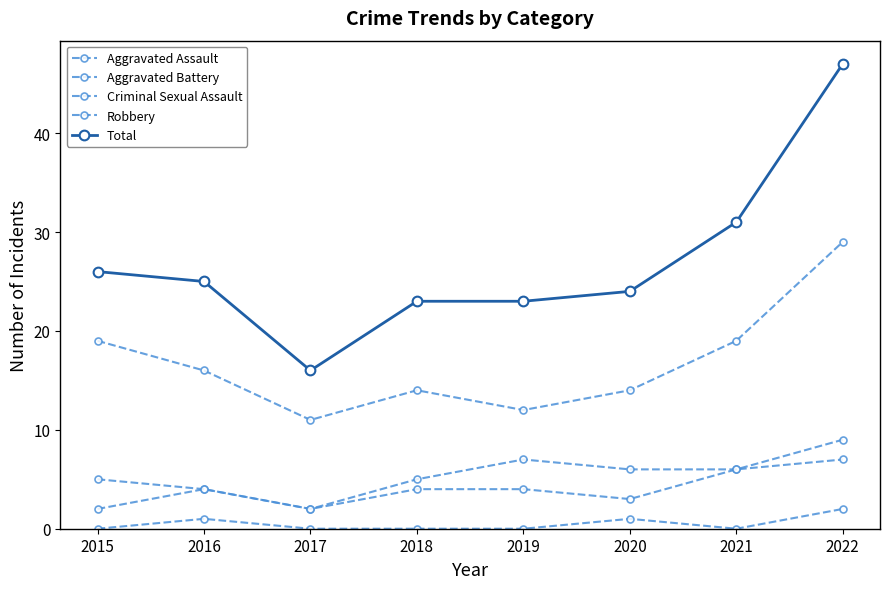

Reading left to right, what are all the values shown in this chart?

Aggravated Assault: 2	4	2	4	4	3	6	7
Aggravated Battery: 5	4	2	5	7	6	6	9
Criminal Sexual Assault: 0	1	0	0	0	1	0	2
Robbery: 19	16	11	14	12	14	19	29
Total: 26	25	16	23	23	24	31	47